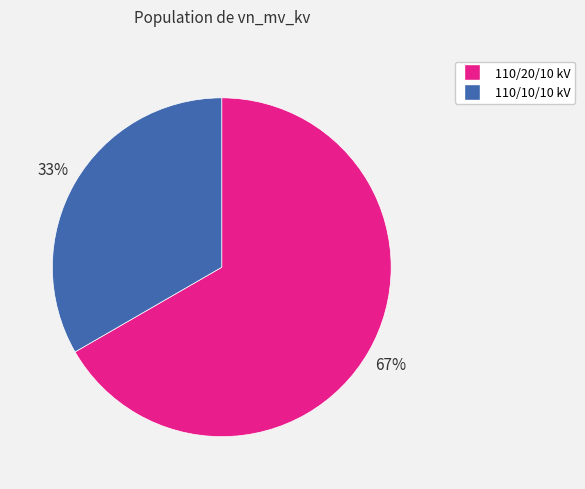

Is the sum of 110/20/10 kV and 110/10/10 kV greater than half?

Yes